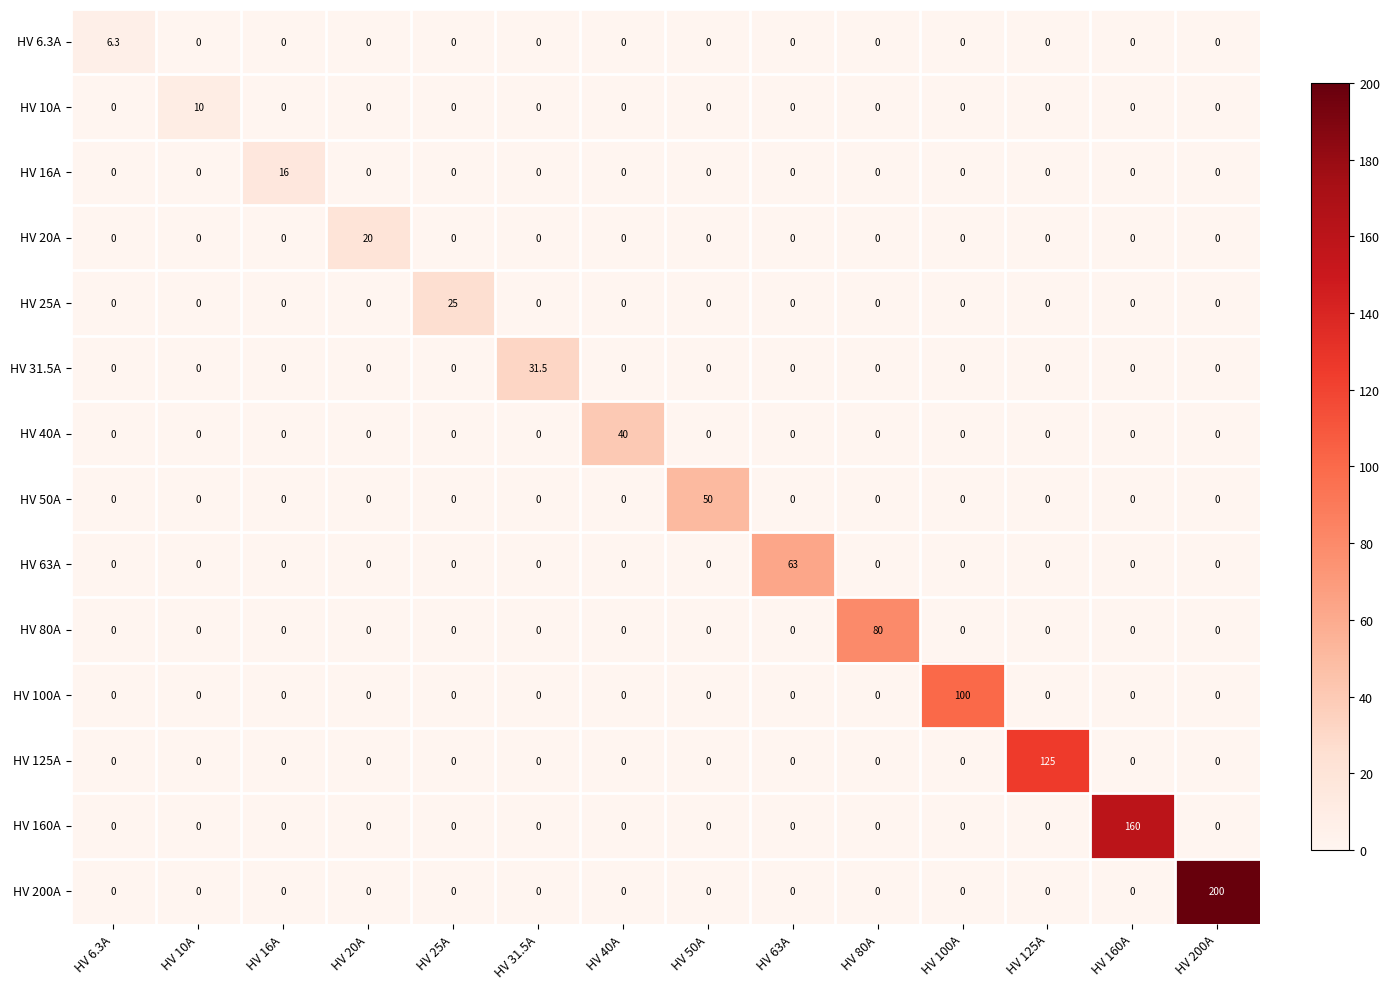

Rank the series by their maximum value, from lowest to highest.

HV 6.3A, HV 10A, HV 16A, HV 20A, HV 25A, HV 31.5A, HV 40A, HV 50A, HV 63A, HV 80A, HV 100A, HV 125A, HV 160A, HV 200A